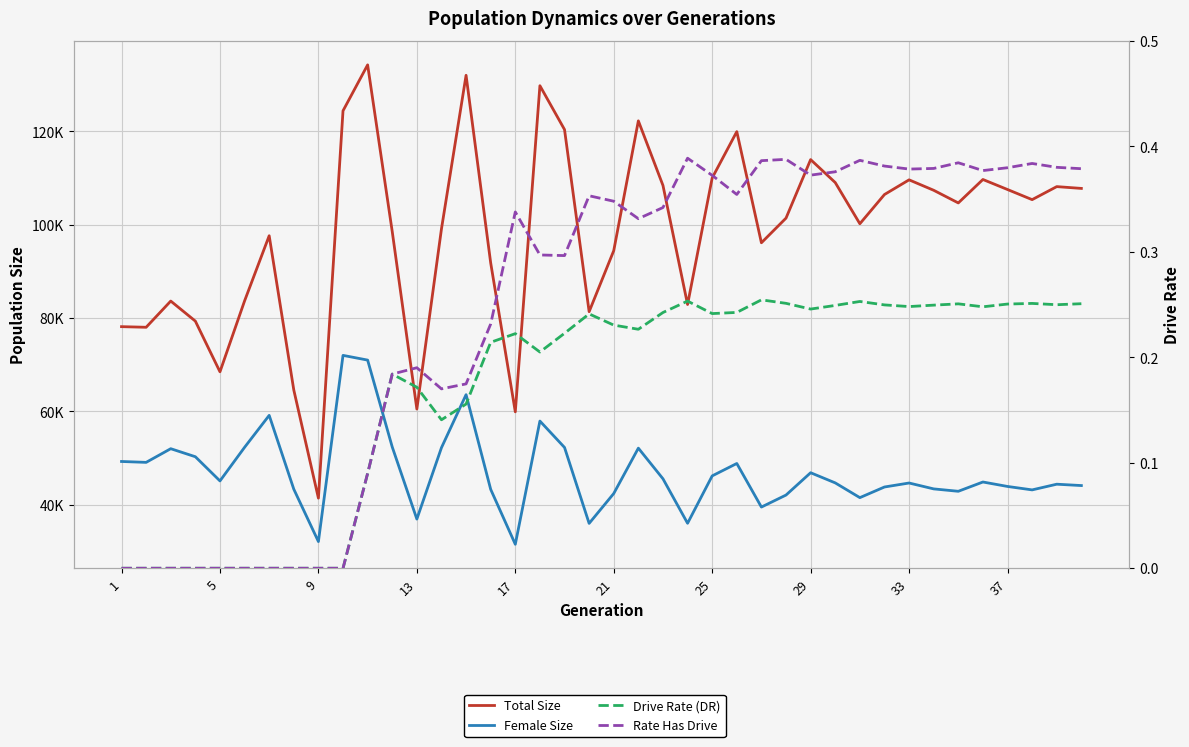

Where is Drive Rate (DR) nearest to the value 0?

1